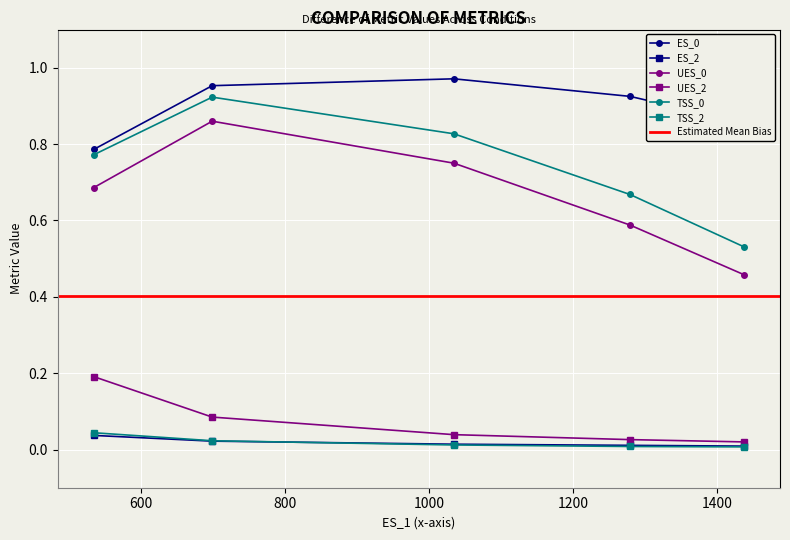

Reading left to right, list all the values displayed in this chart.

ES_0: 0.8	1.0	1.0	0.9	0.9
ES_2: 0.0	0.0	0.0	0.0	0.0
UES_0: 0.7	0.9	0.8	0.6	0.5
UES_2: 0.2	0.1	0.0	0.0	0.0
TSS_0: 0.8	0.9	0.8	0.7	0.5
TSS_2: 0.0	0.0	0.0	0.0	0.0